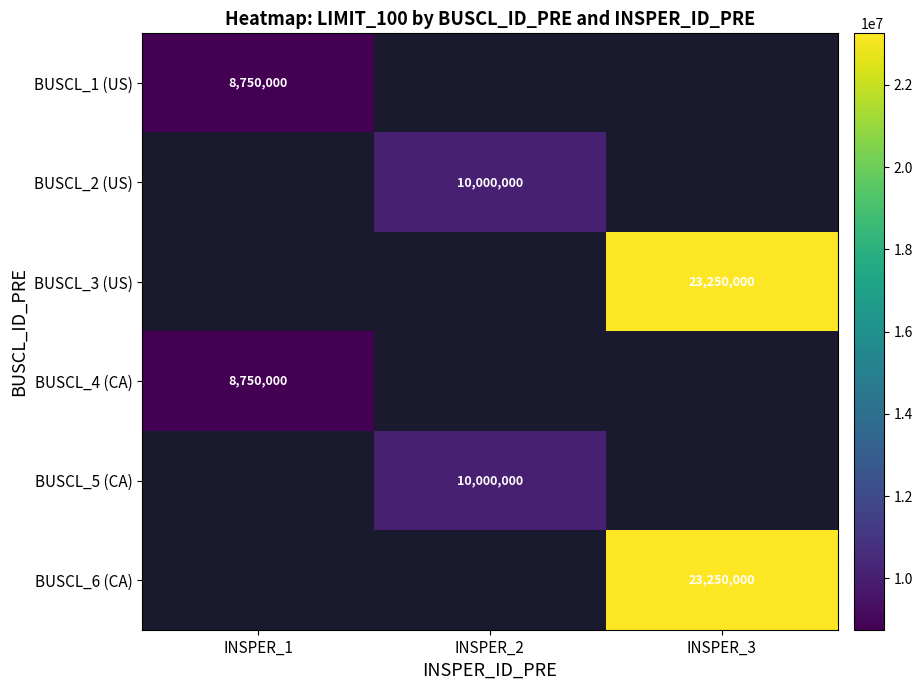

How many series are shown in this chart?

6